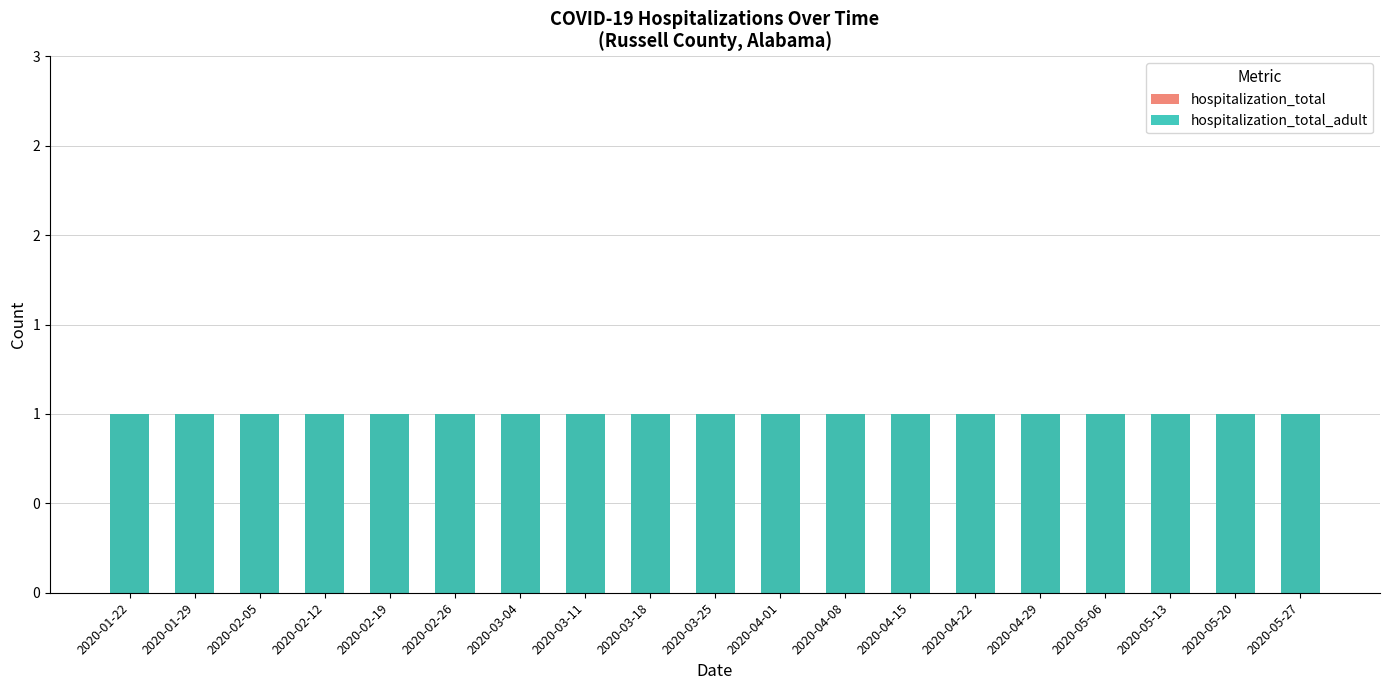

True or false: cases has a value of -170 at 2020-02-27.

False